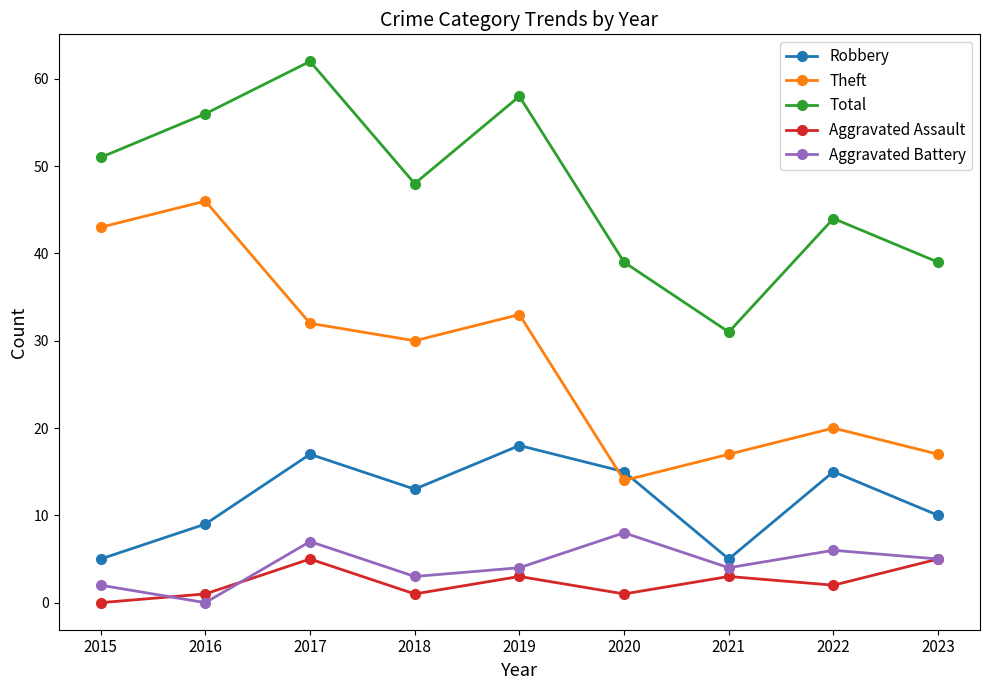

Where does the Aggravated Battery series first go above 4?

2017